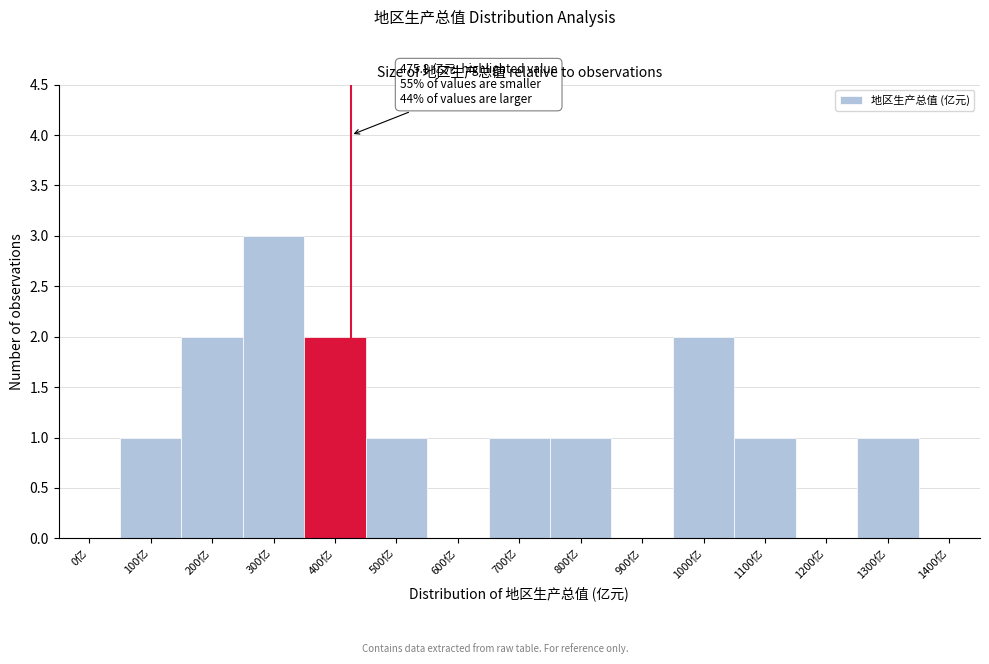

Reading left to right, list all the values displayed in this chart.

0亿=0	100亿=1	200亿=2	300亿=3	400亿=2	500亿=1	600亿=0	700亿=1	800亿=1	900亿=0	1000亿=2	1100亿=1	1200亿=0	1300亿=1	1400亿=0